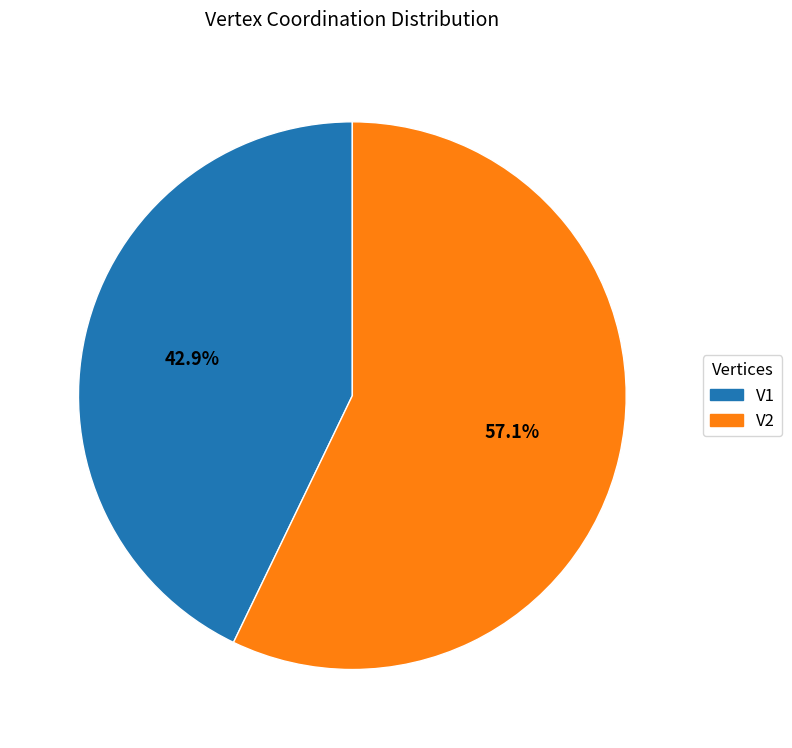

Rank the categories by value from highest to lowest.

V2, V1